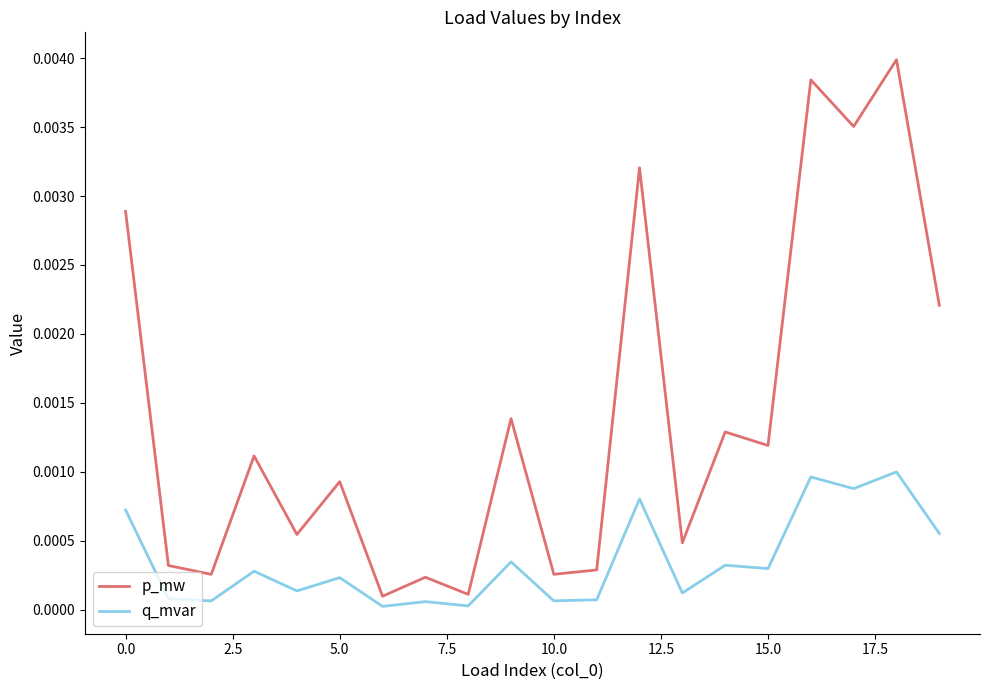

Which series has the largest range (max minus min)?

p_mw